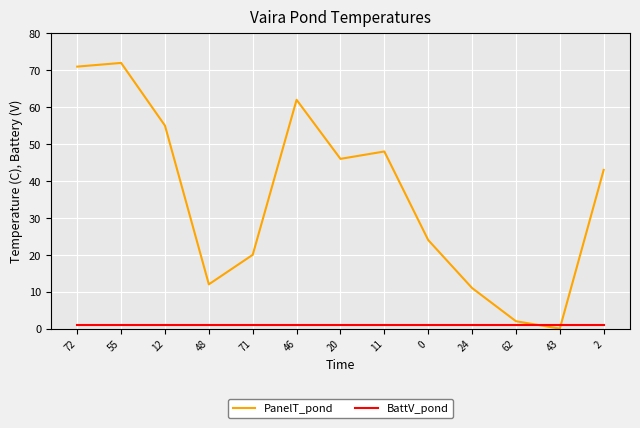

What are all the series names shown in the legend?

PanelT_pond, BattV_pond